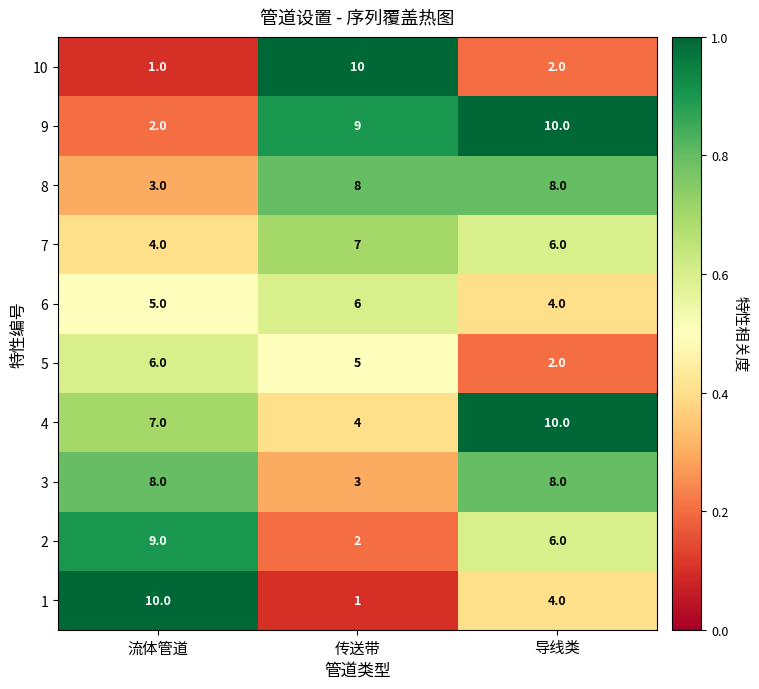

Count the 4 values in the range 4 to 10.

3